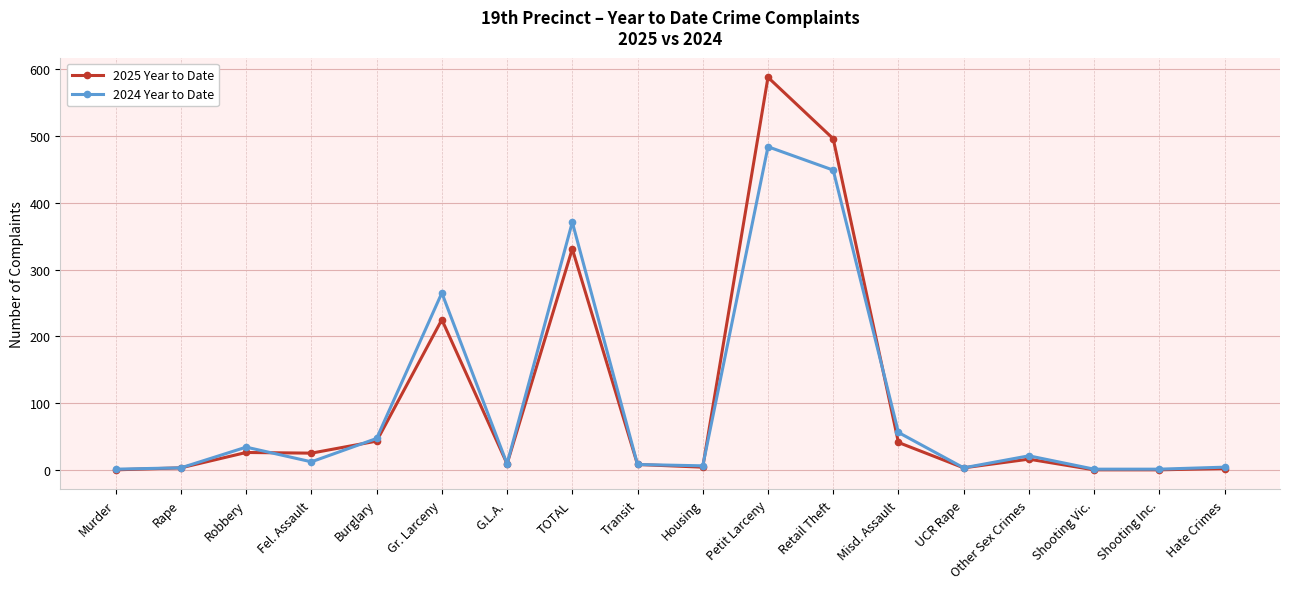

Where is the first local maximum for 2024 Year to Date?

Robbery